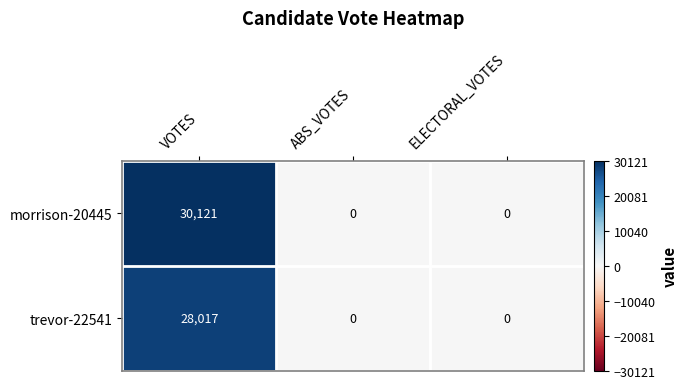

What is the difference between the maximum and second lowest values in the morrison-20445 series?

30121